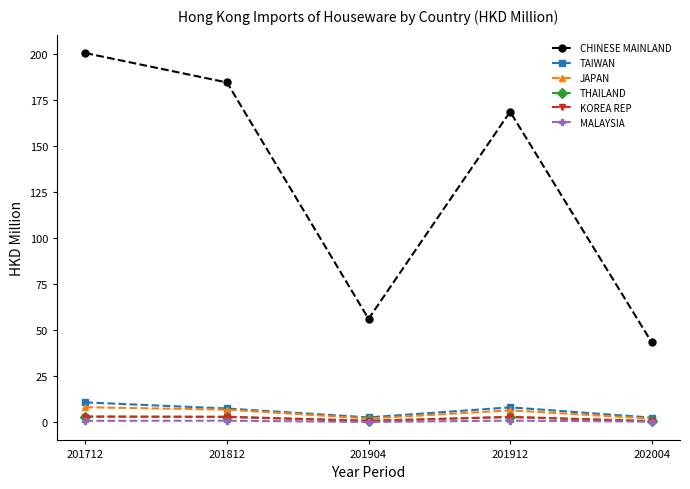

How many lines are shown in the chart?

6